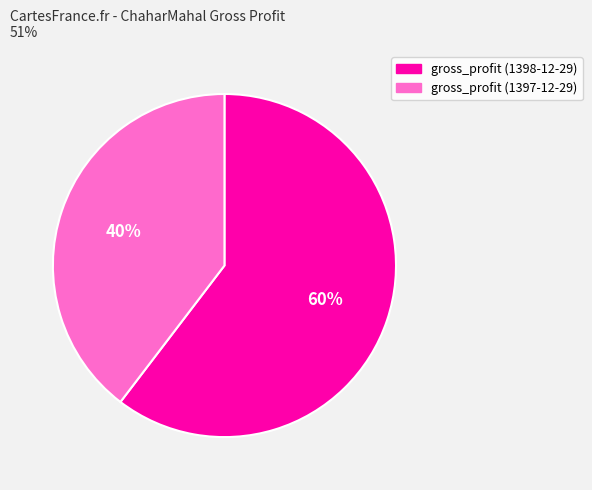

Which slice is the smallest?

gross_profit (1397-12-29)